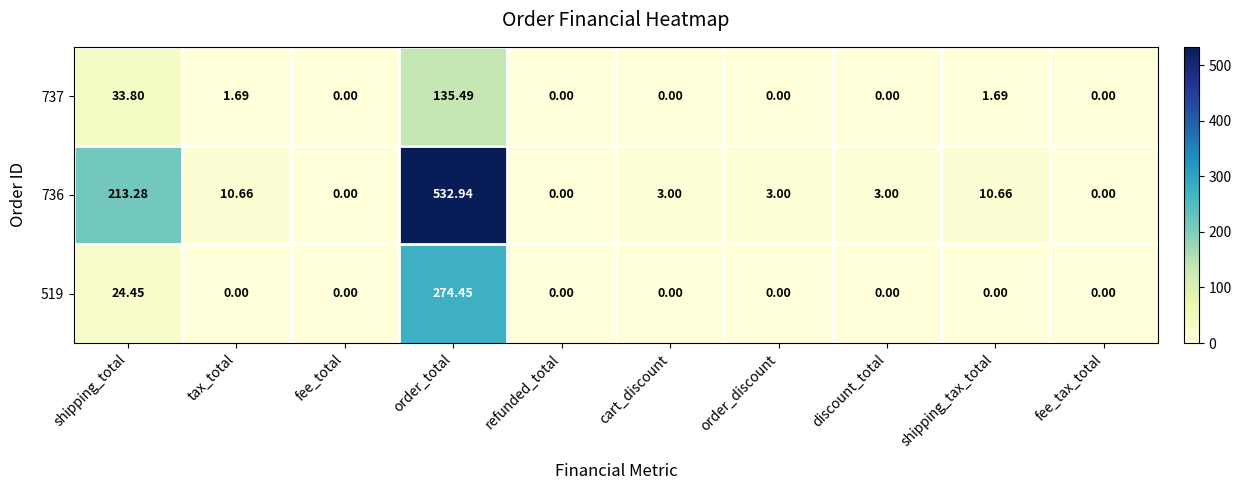

At which category is the sum across all series the highest?

order_total